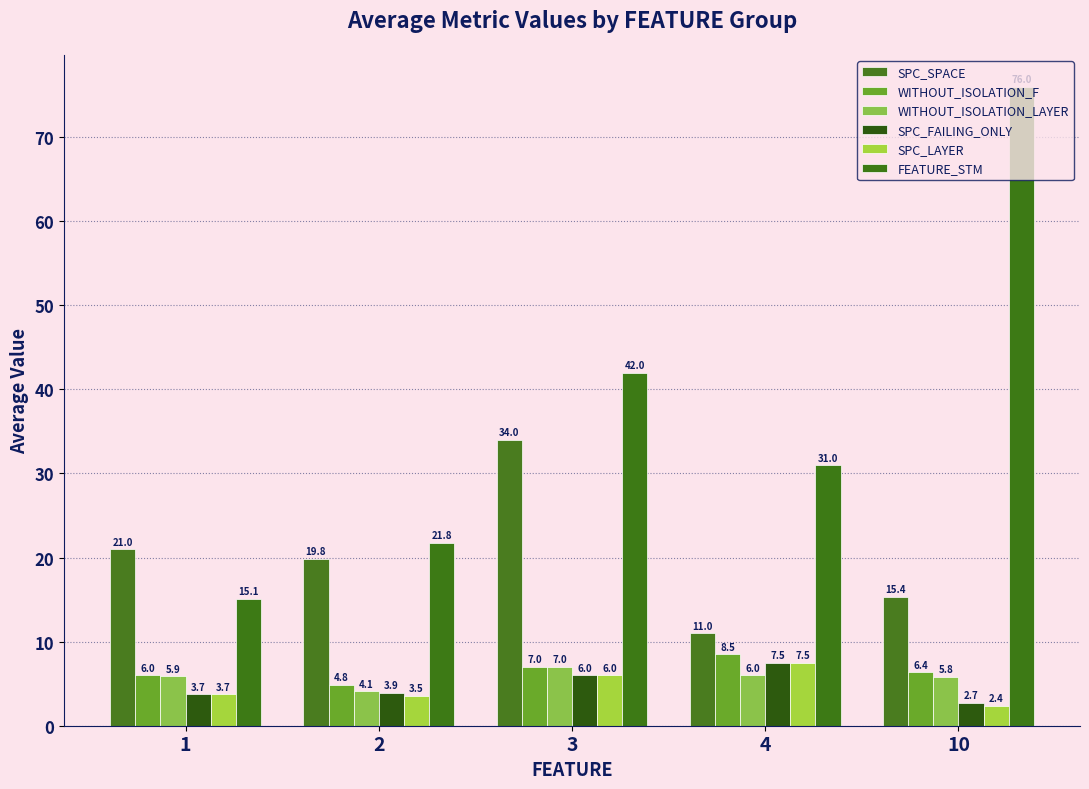

What is the spread (max minus min) of values at 4?

25.0